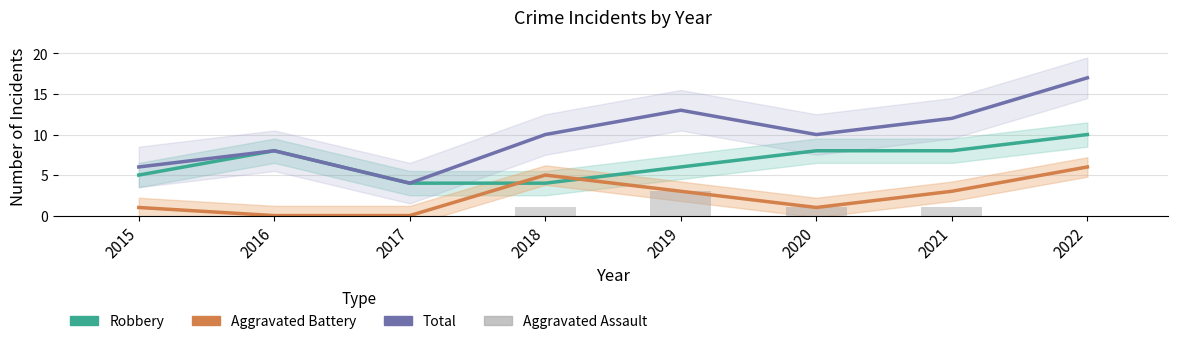

Where is Aggravated Assault nearest to the value 1?

2018